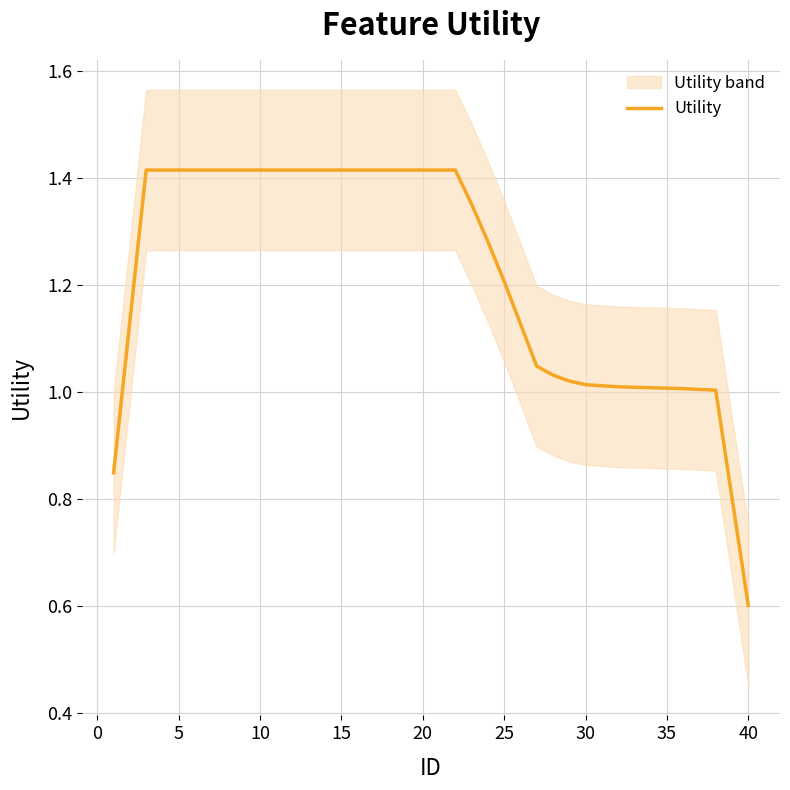

What is the maximum value shown in the chart?

1.4